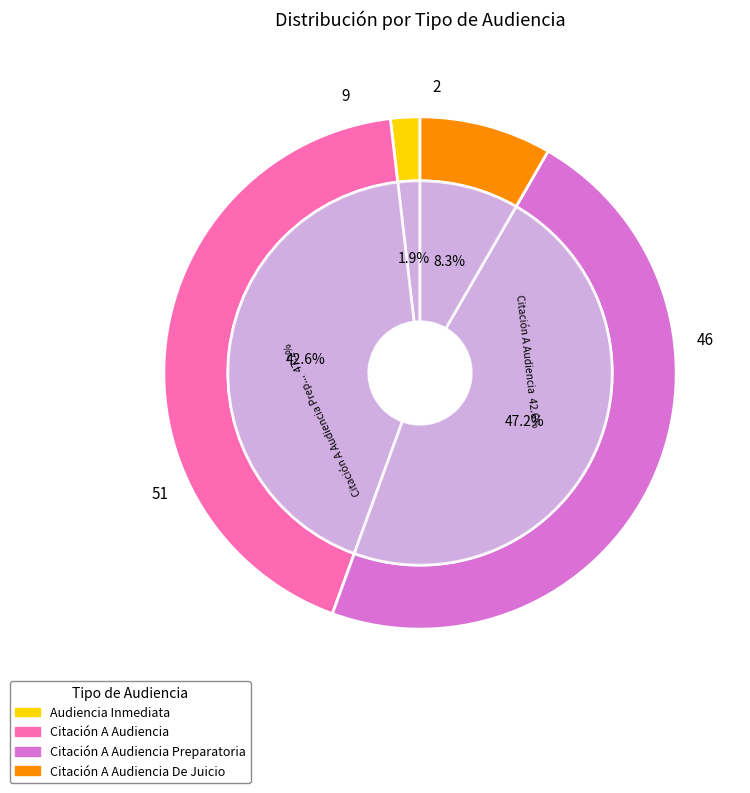

To the nearest percent, what is the difference between the Audiencia Inmediata and Citación A Audiencia De Juicio slice percentages?

6%